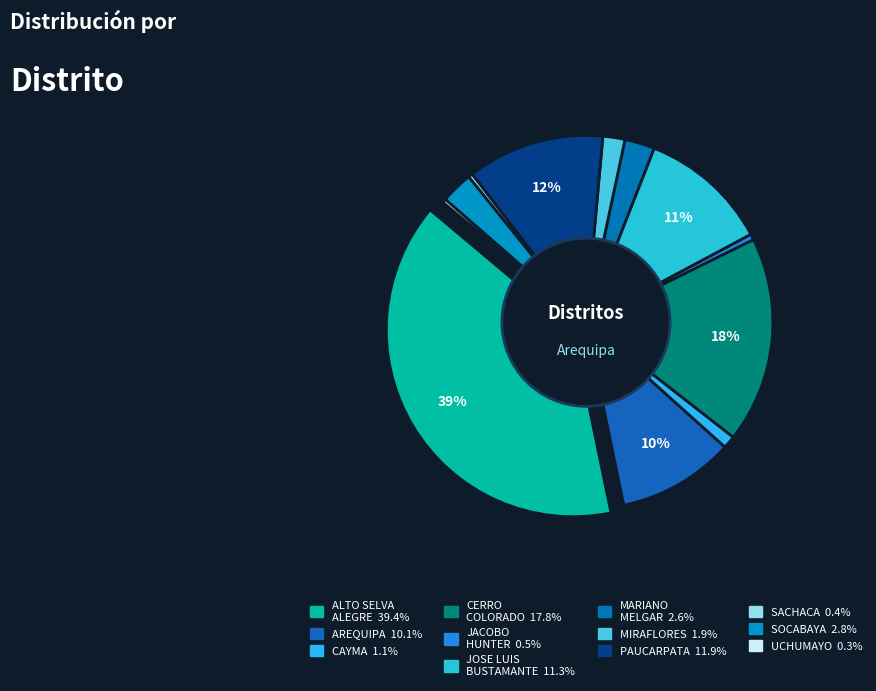

Combined, do JACOBO HUNTER and MIRAFLORES account for over 50%?

No